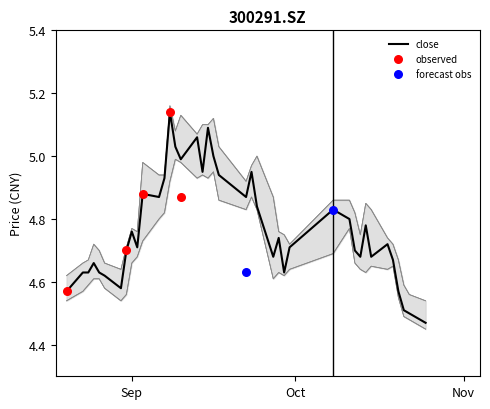

Which series contains the highest Y value?

high